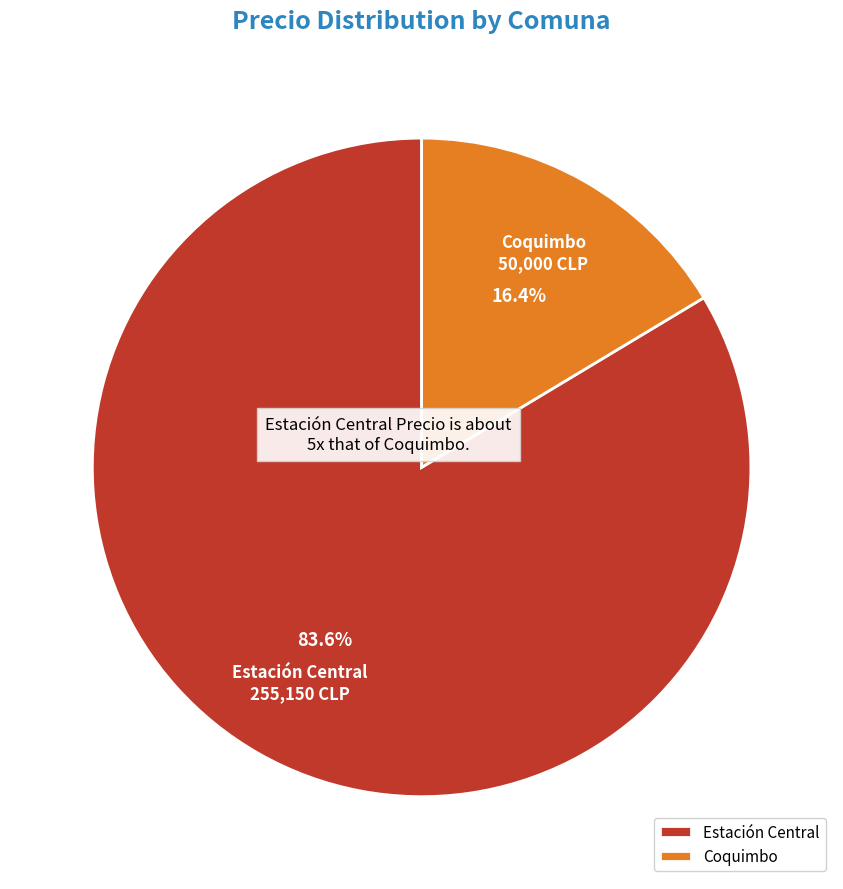

What percentage is the Coquimbo slice, to the nearest percent?

16%